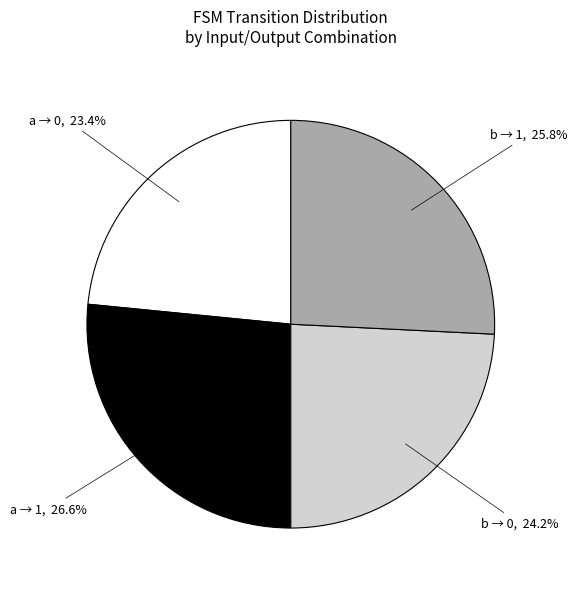

Which category has the smallest portion of the pie?

a → 0